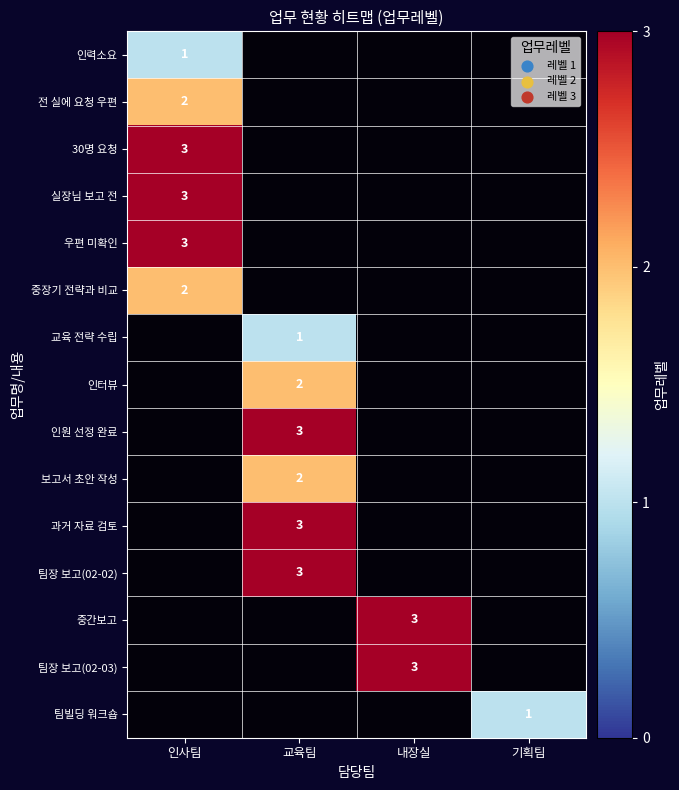

At which category does the chart reach its peak across all series?

인사팀